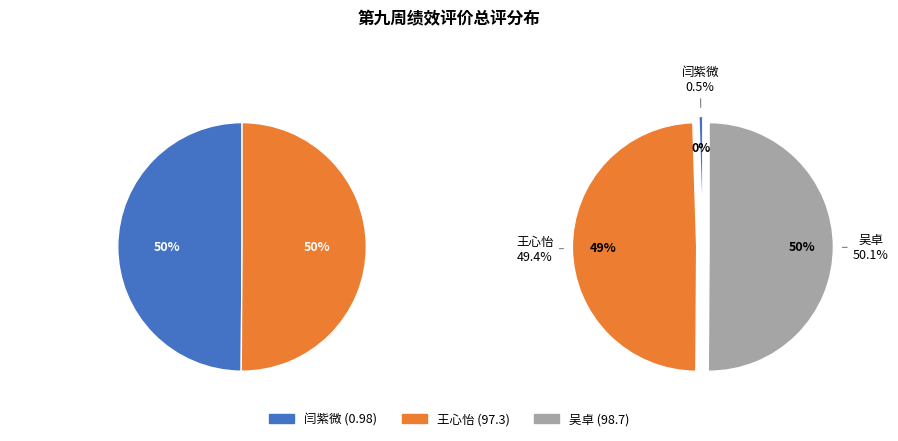

To the nearest percent, what is the combined percentage of 王心怡 and 闫紫微?

50%